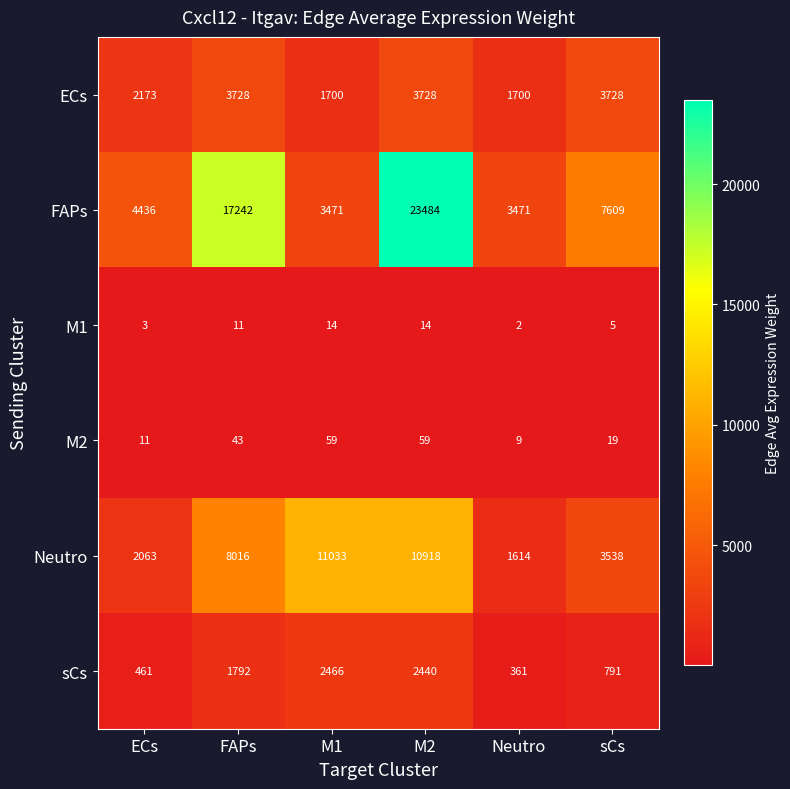

Which series has the widest spread of values?

FAPs